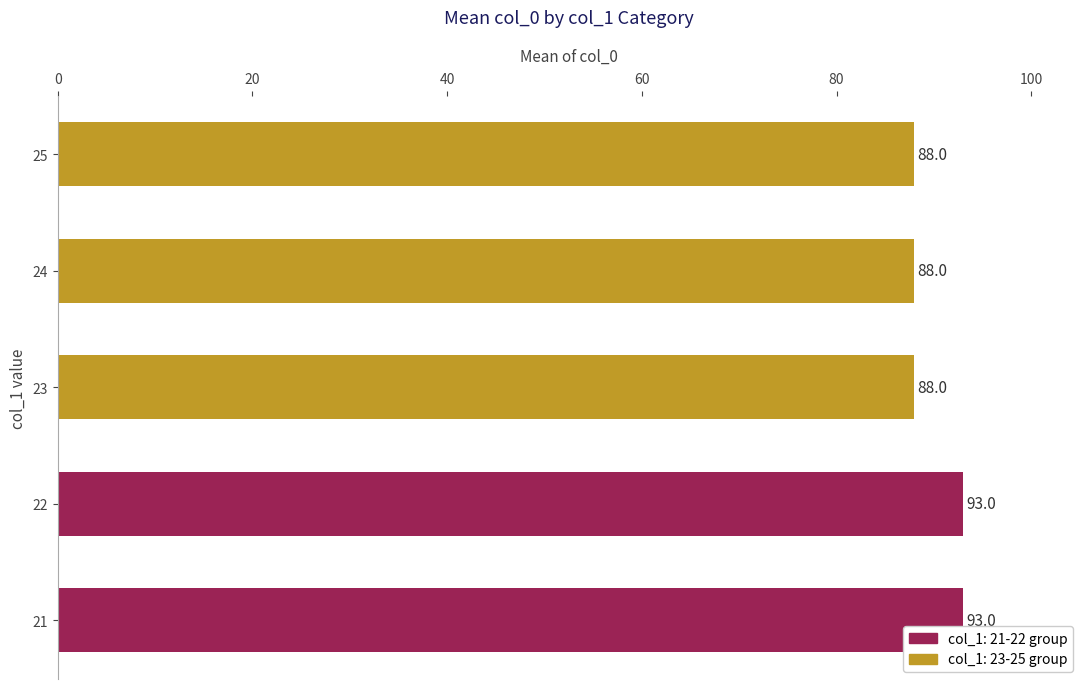

The value at 25 is 88. True or false?

True